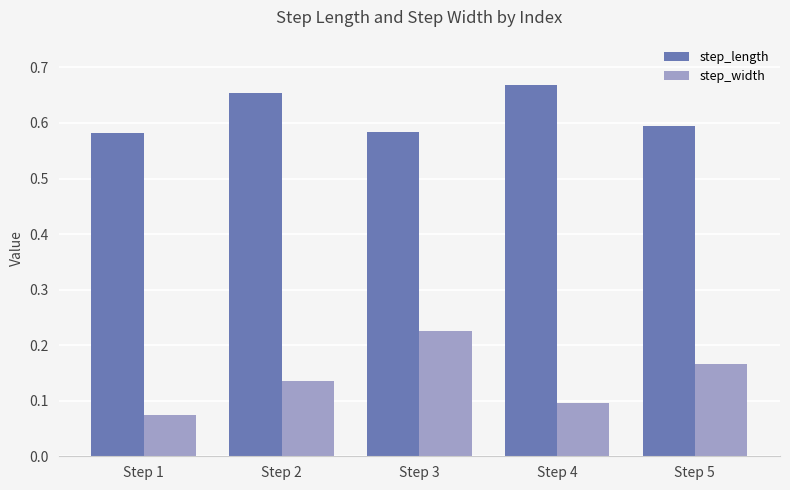

At which label is step_width closest to 0?

Step 1